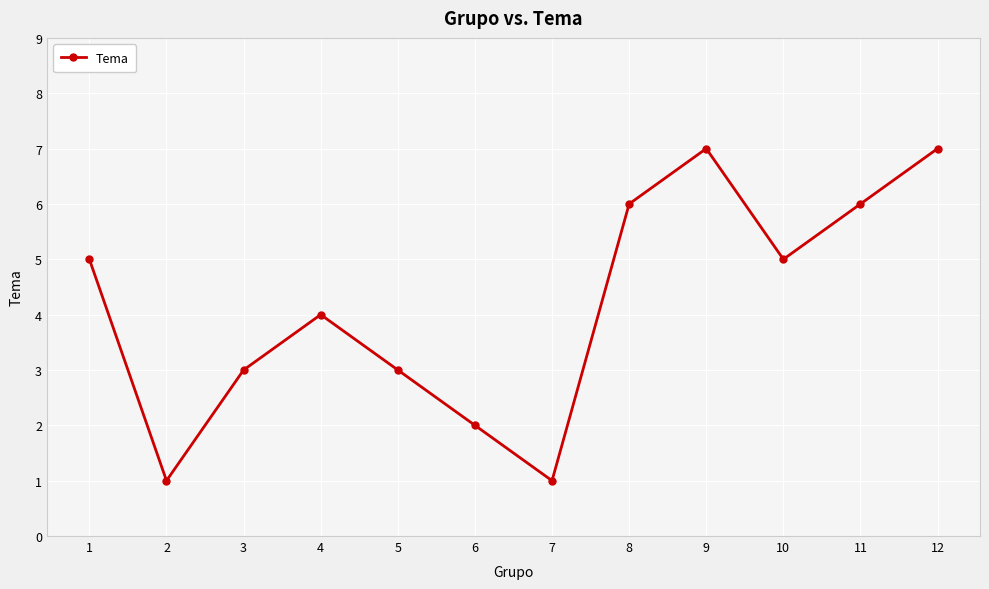

What is the value of the 10th point from the left?

5